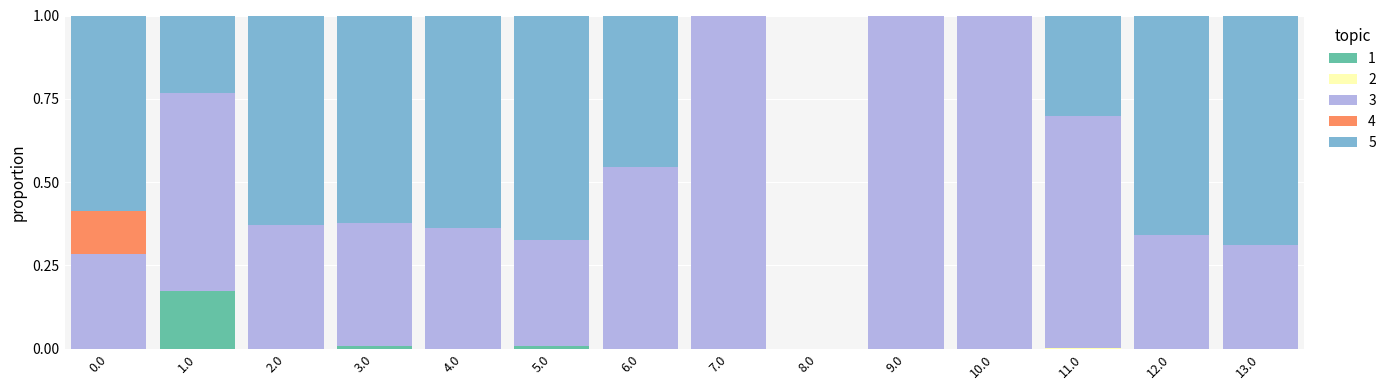

Is it true that 1 equals -0.1 at 9.0?

False